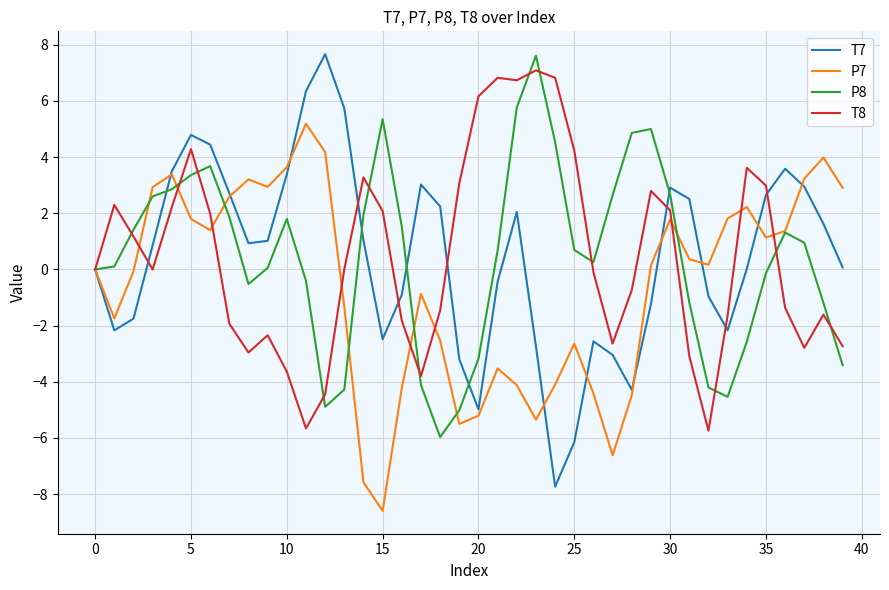

Which series has the widest spread of values?

T7